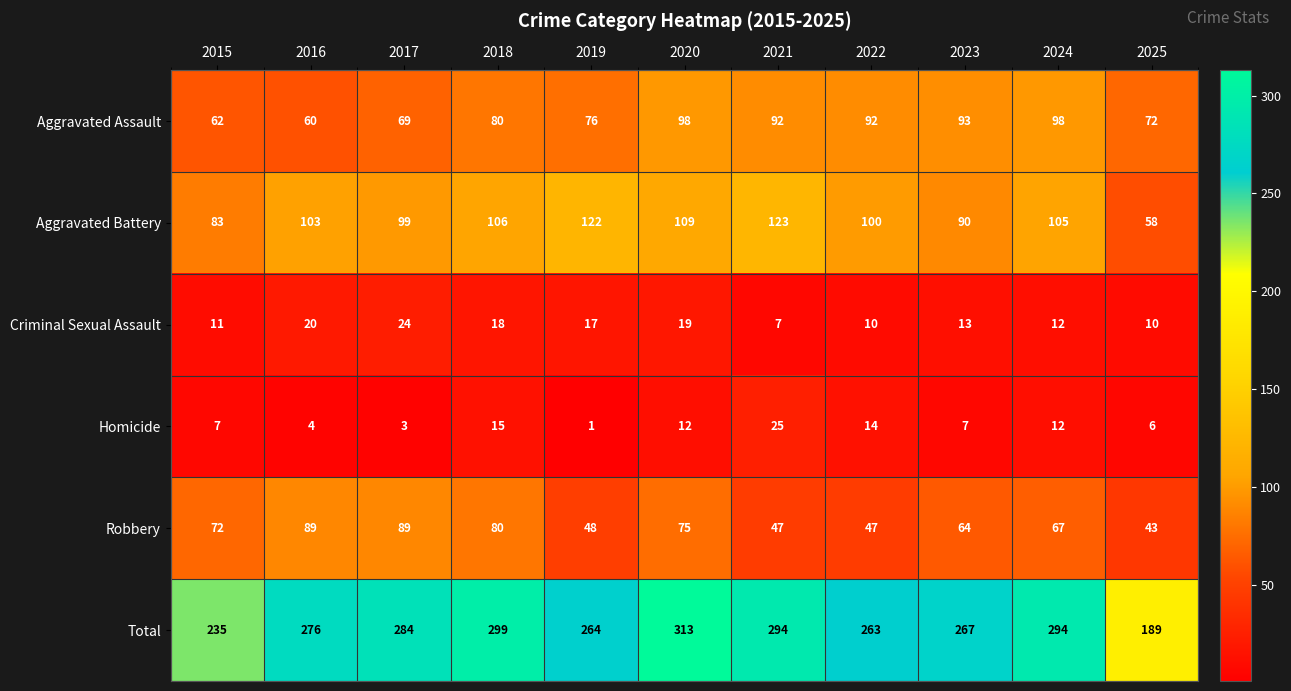

List the series in order of their peak value, lowest first.

Criminal Sexual Assault, Homicide, Robbery, Aggravated Assault, Aggravated Battery, Total